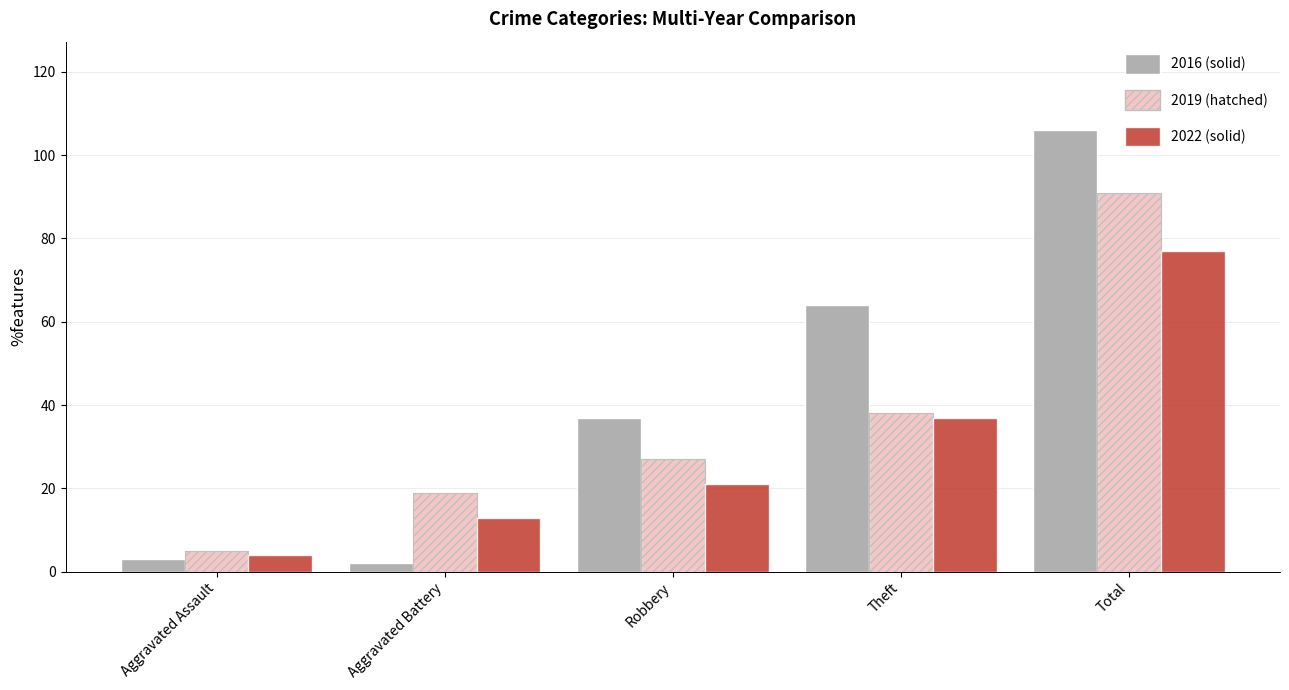

Where is 2022 nearest to the value 48?

Theft